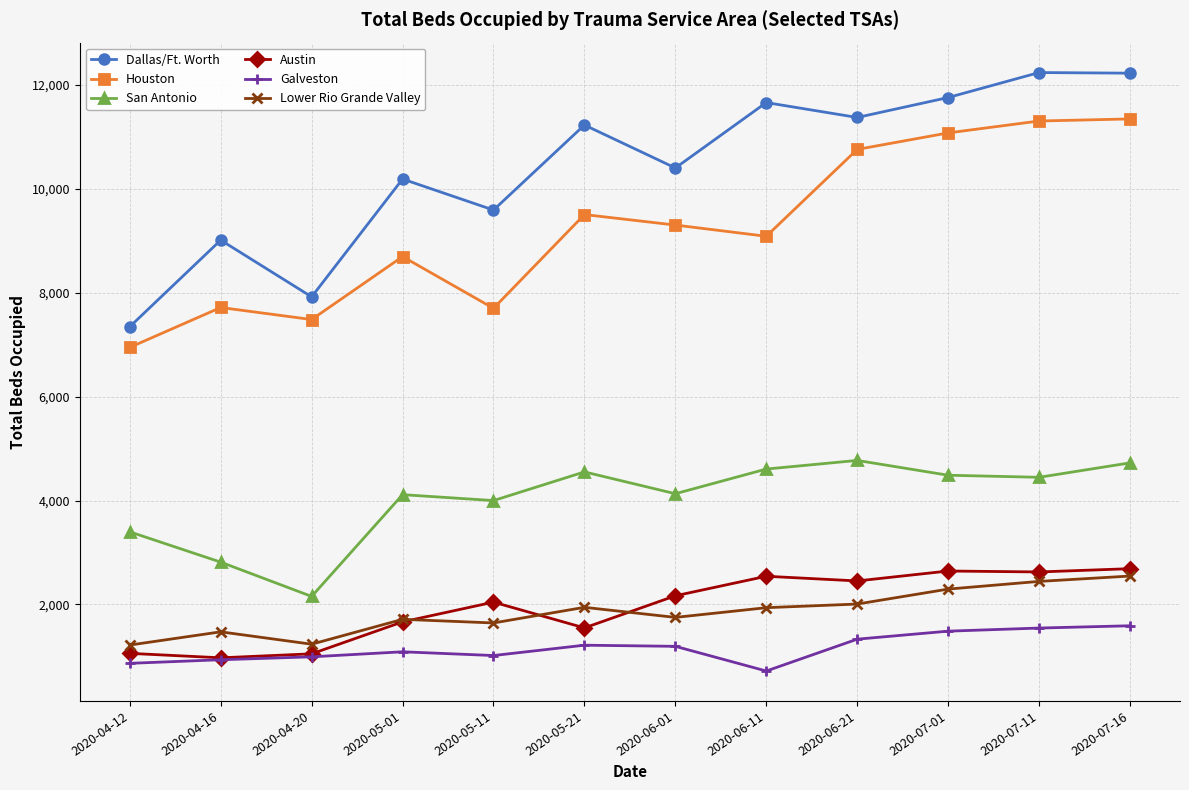

True or false: Galveston and Houston cross at least once.

False